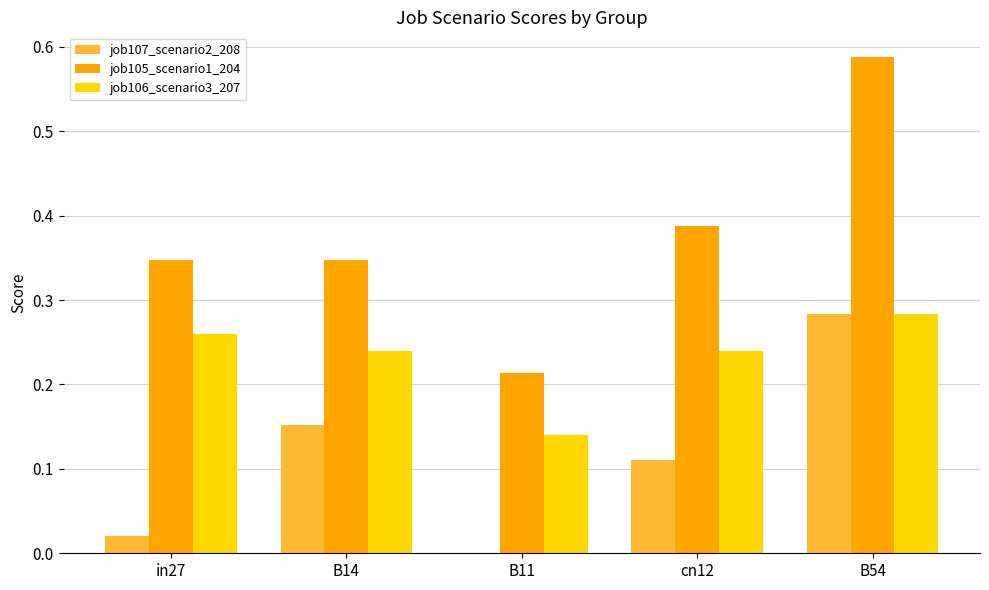

Between cn12 and B54, which series saw the biggest shift?

job105_scenario1_204